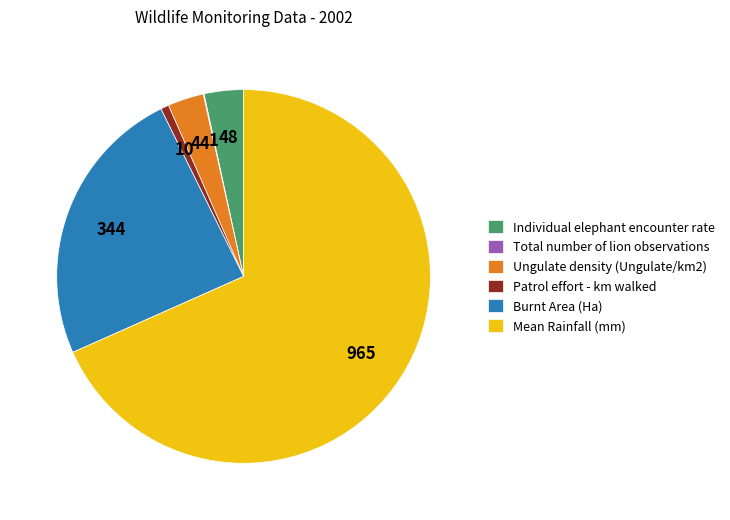

Between Individual elephant encounter rate and Mean Rainfall (mm), which is larger?

Mean Rainfall (mm)